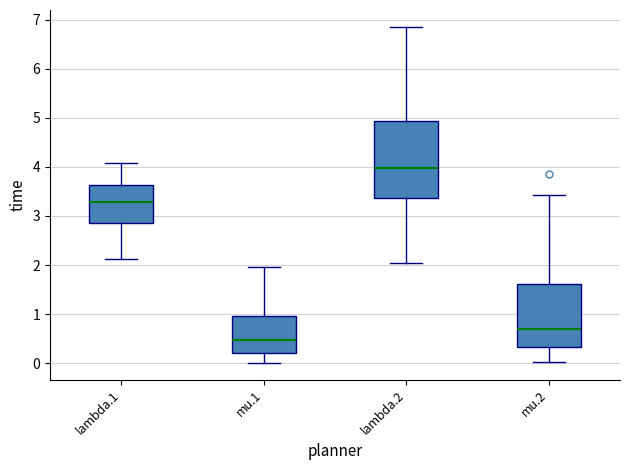

Which box is the tallest, from its lower edge to its upper edge?

lambda.2